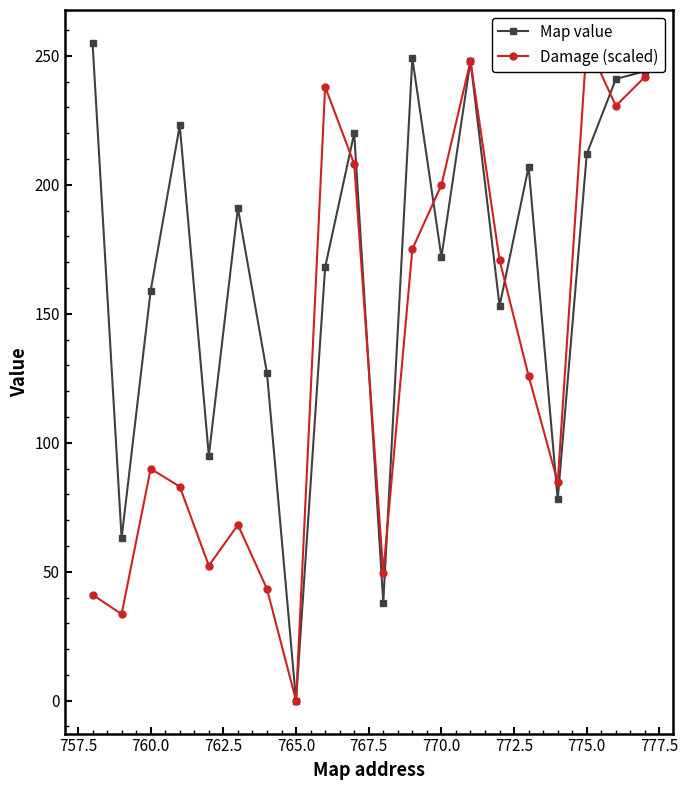

How many data points in Map value are less than 191?

10